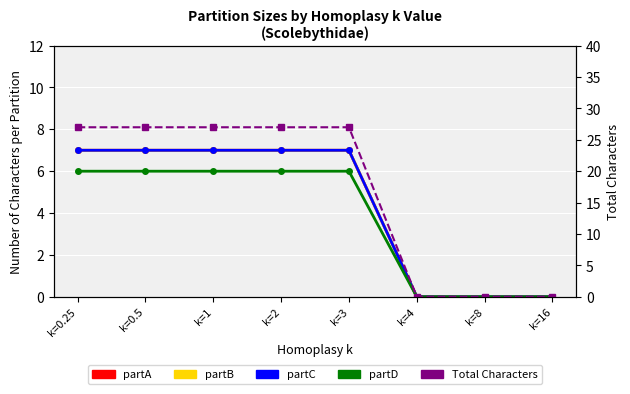

What is the highest value of the Total Characters series?

27